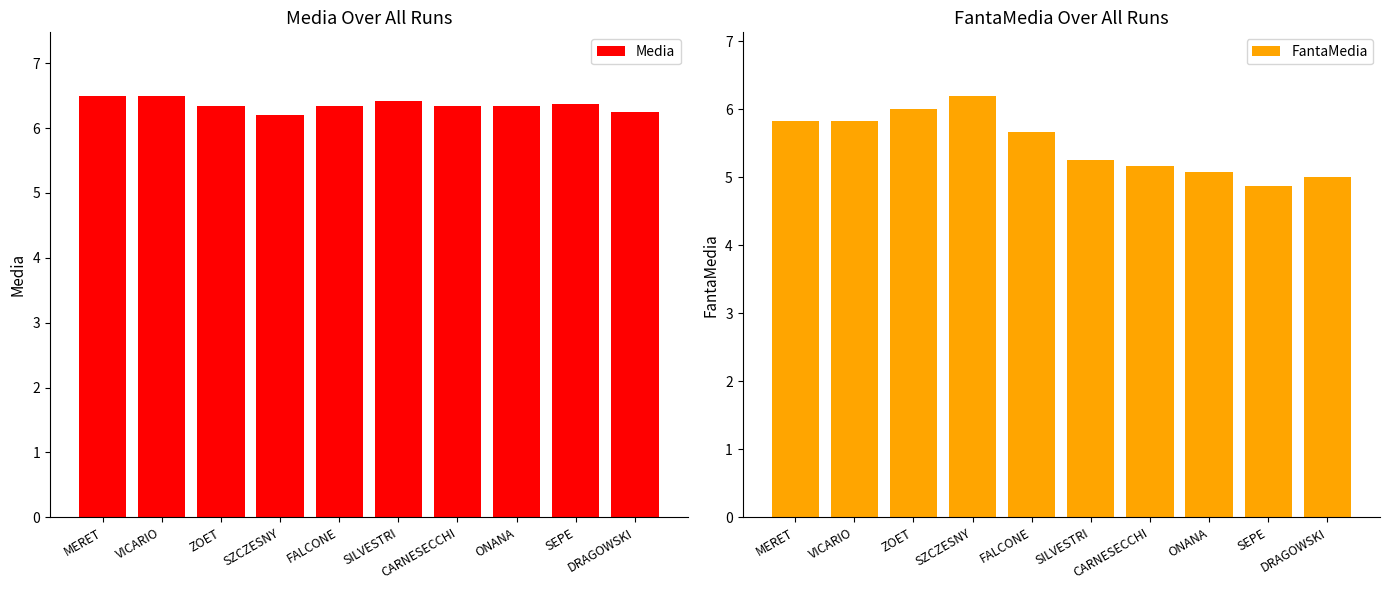

List the labels in order of FantaMedia value, largest first.

SZCZESNY, ZOET, MERET, VICARIO, FALCONE, SILVESTRI, CARNESECCHI, ONANA, DRAGOWSKI, SEPE